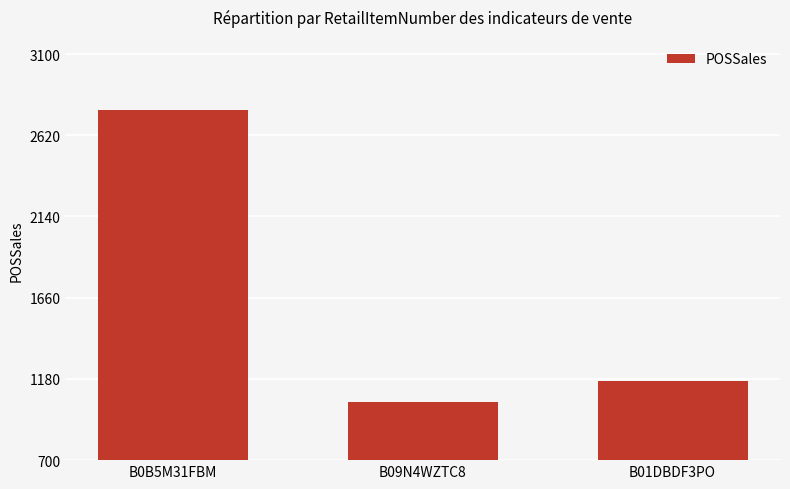

What is the difference between the maximum and minimum values?

1723